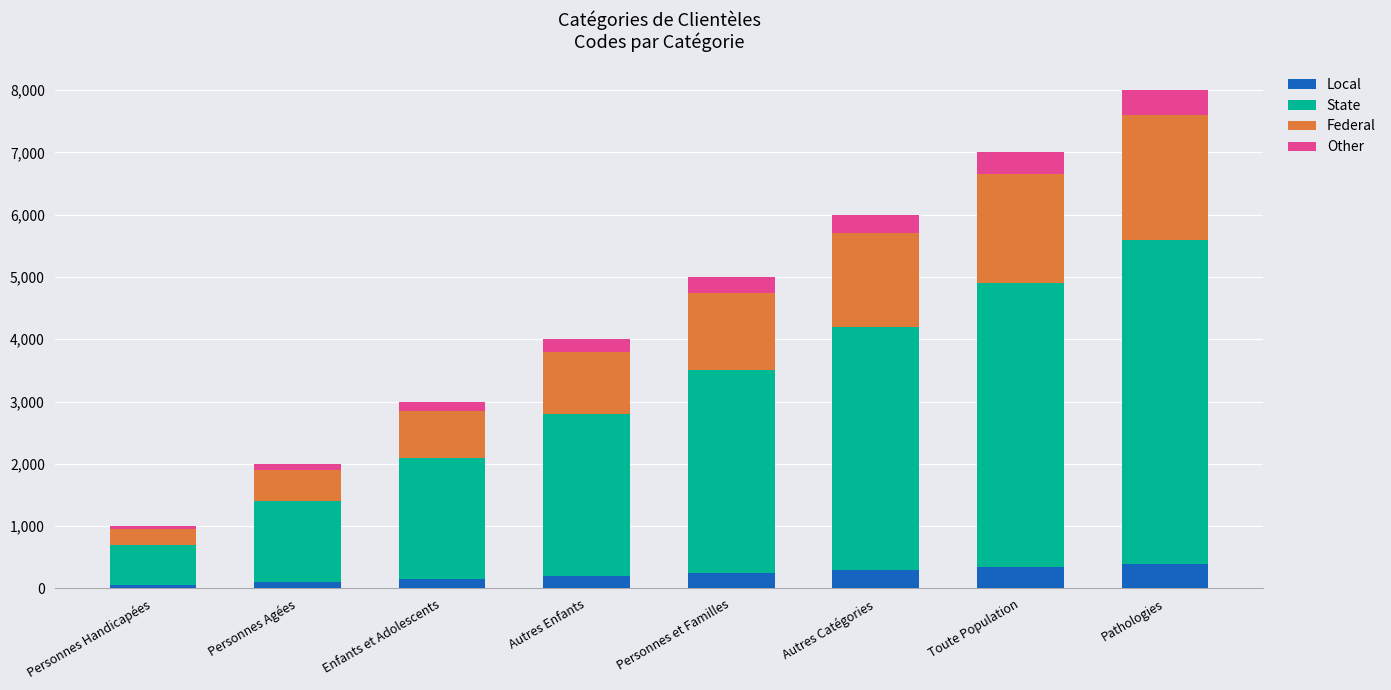

How many distinct data groups are displayed?

4